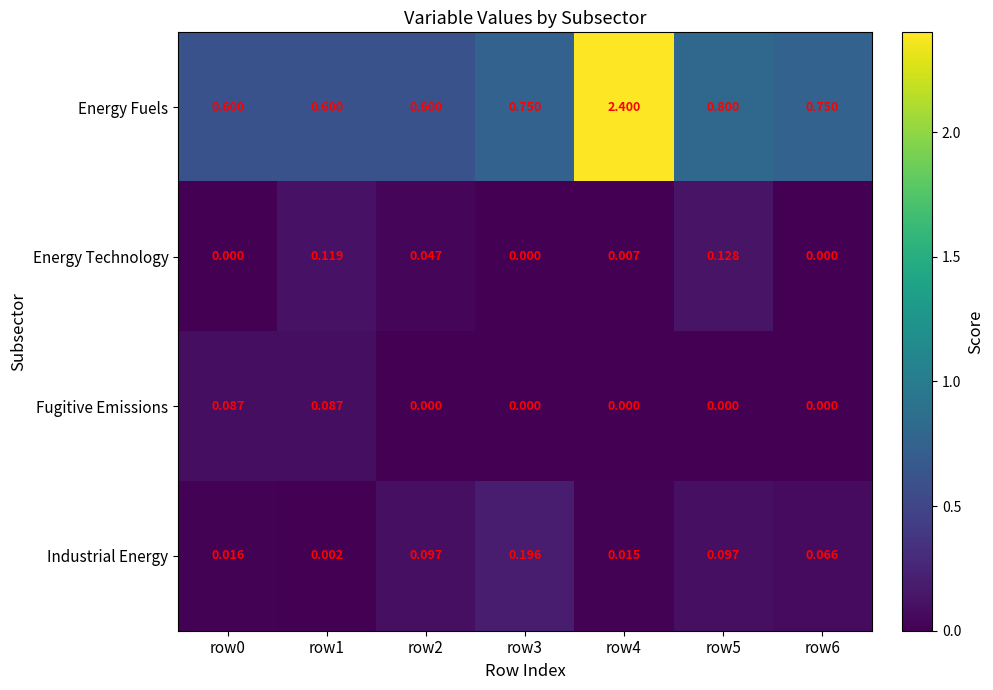

List the series in order of their peak value, highest first.

Energy Fuels, Industrial Energy, Energy Technology, Fugitive Emissions